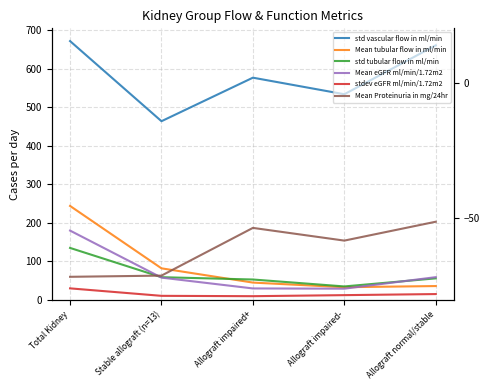

True or false: Mean tubular flow in ml/min and stdev eGFR ml/min/1.72m2 cross at least once.

False